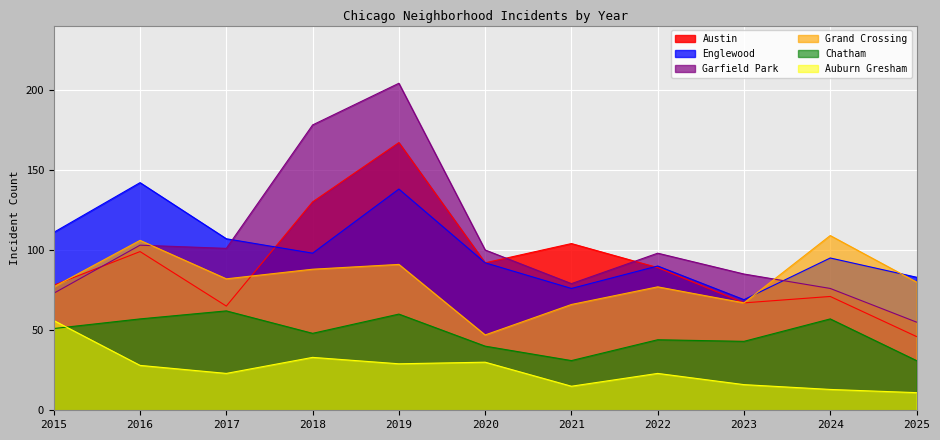

What is the spread (max minus min) of values at 2016?

114